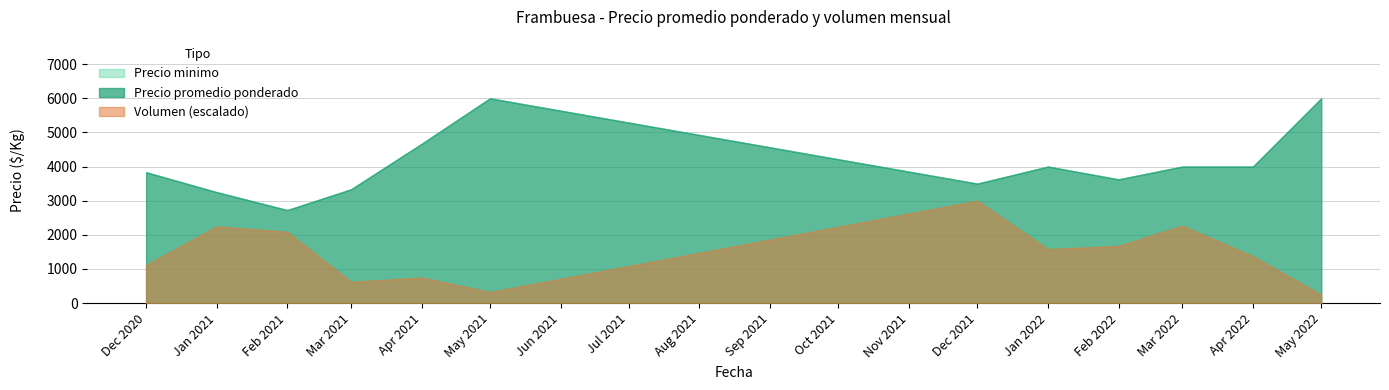

How many lines are shown in the chart?

3